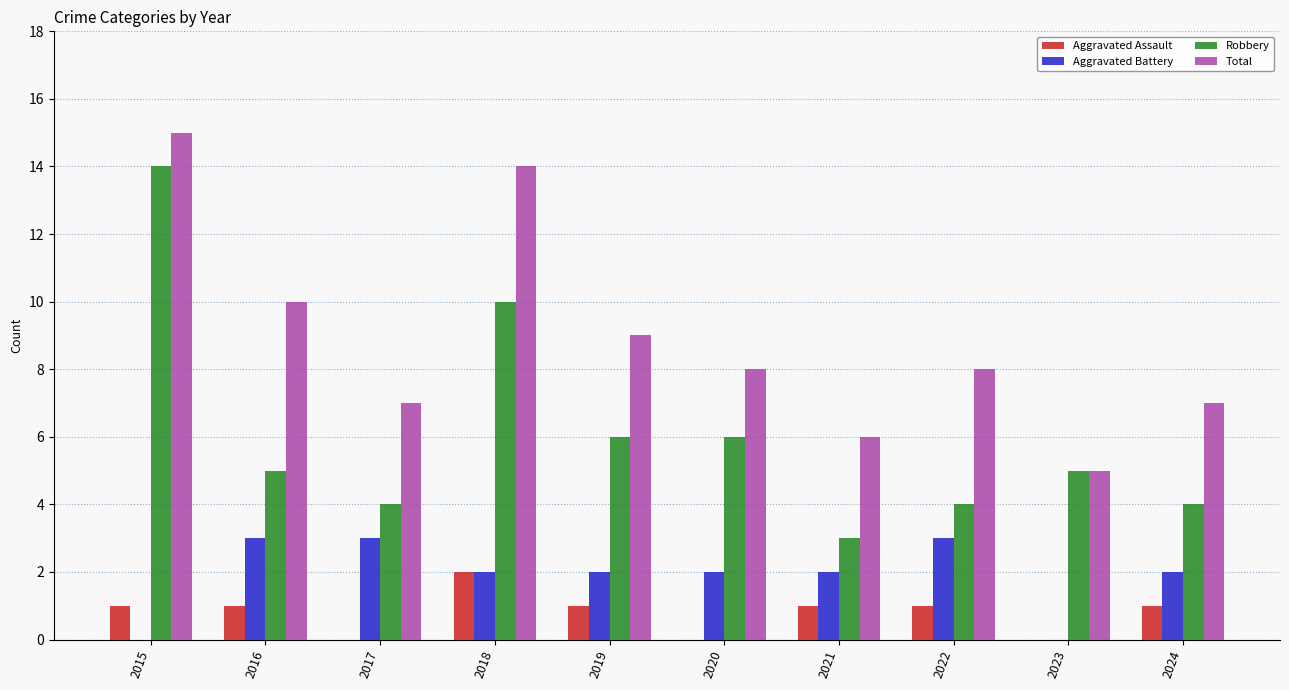

What is the maximum value for Robbery?

14